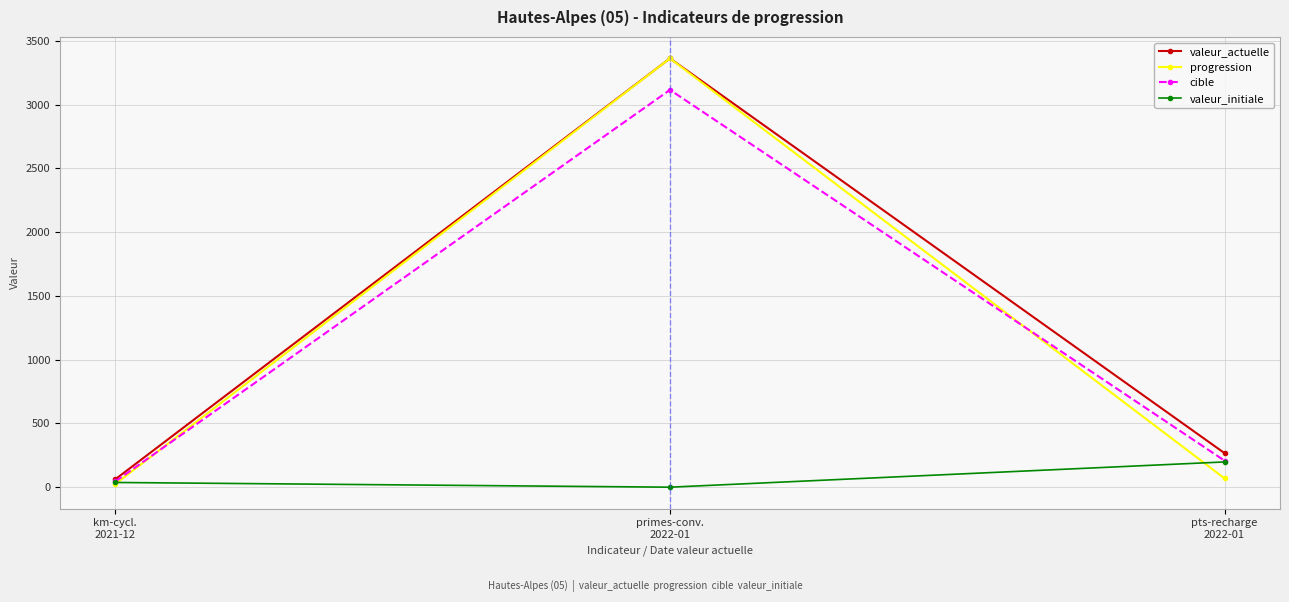

Is it true that valeur_initiale equals 0 at primes-conv.
2022-01?

True